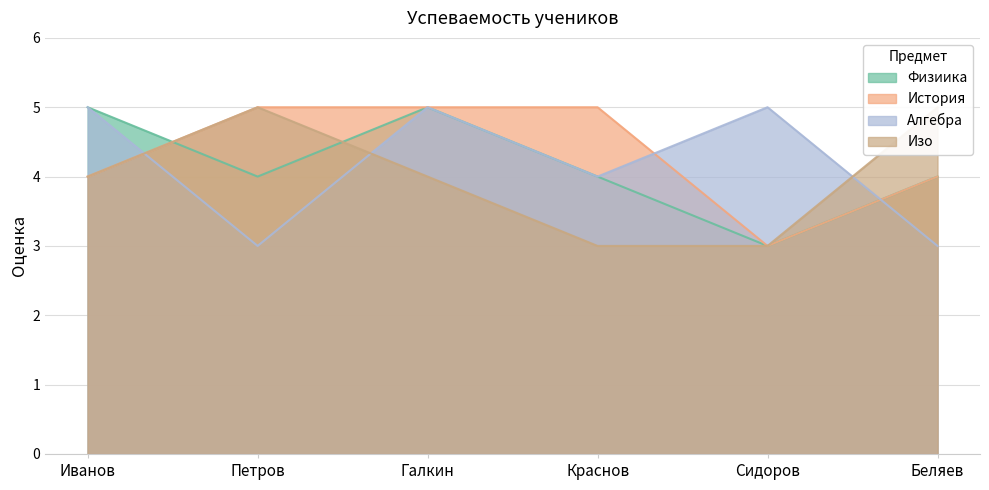

How many lines are shown in the chart?

4